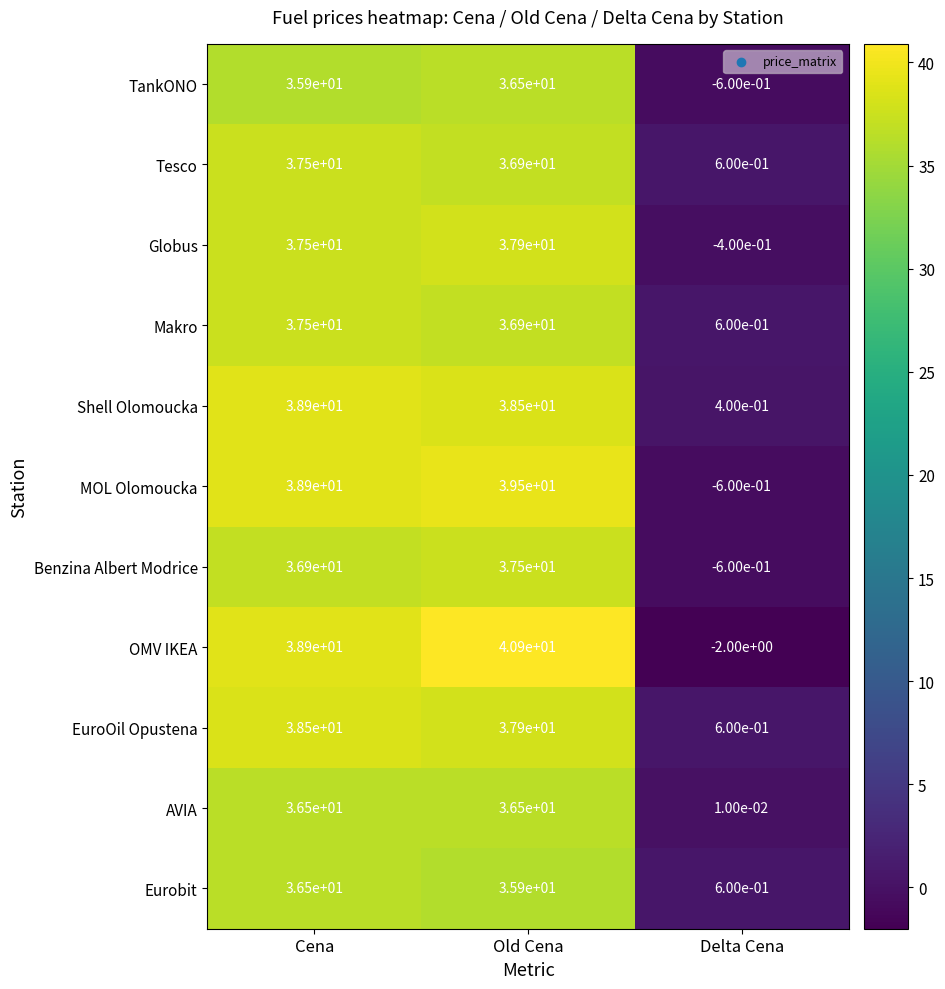

At which label is EuroOil Opustena closest to 19?

Delta Cena